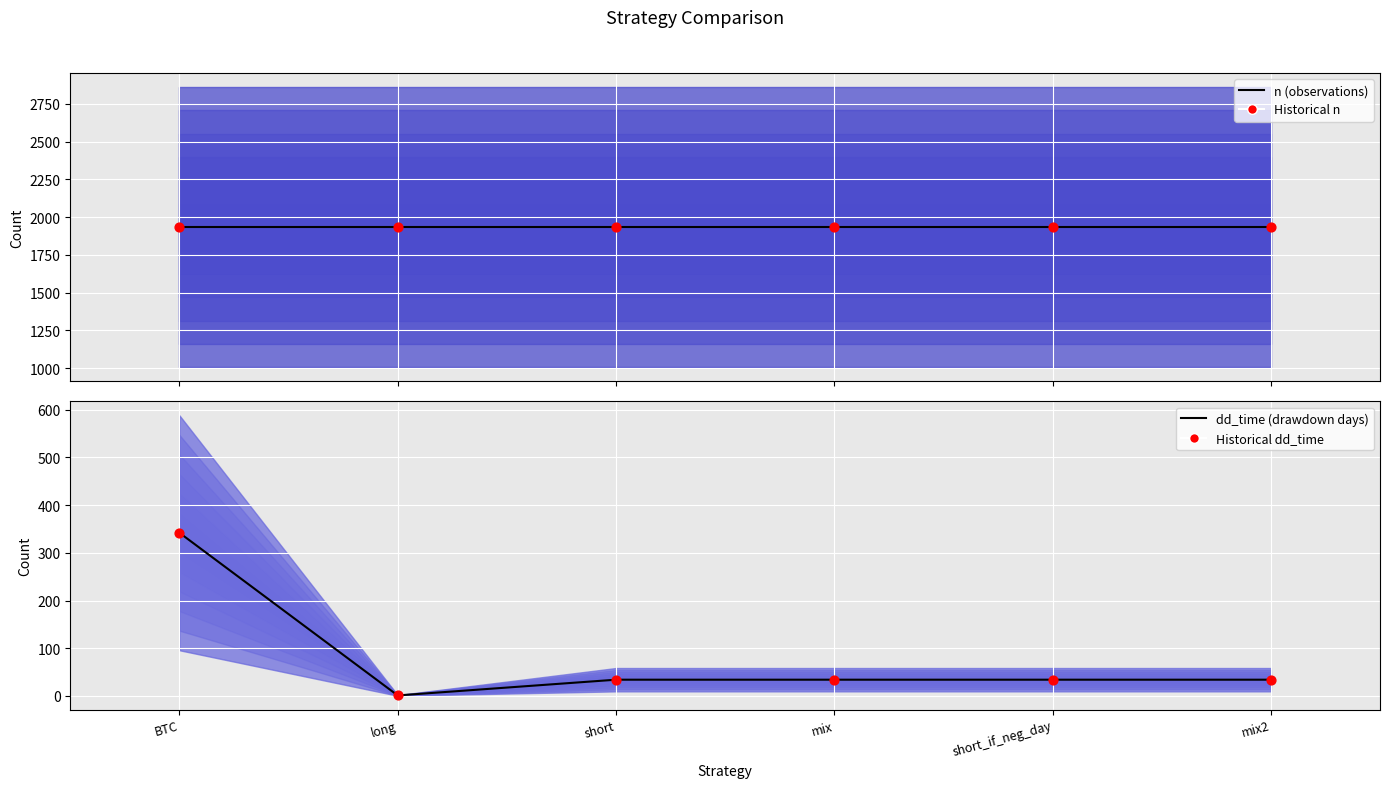

What are all the series names shown in the legend?

n (observations), Historical n, dd_time (drawdown days), Historical dd_time